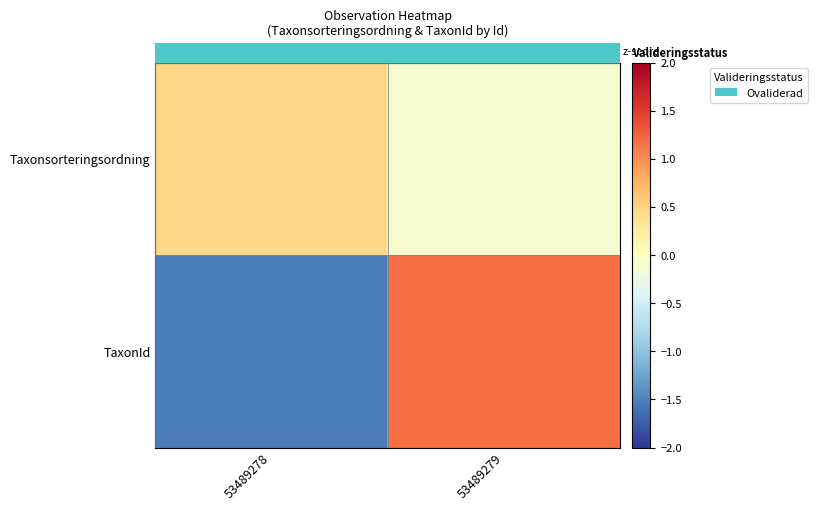

How many positive values does the TaxonId series have?

1